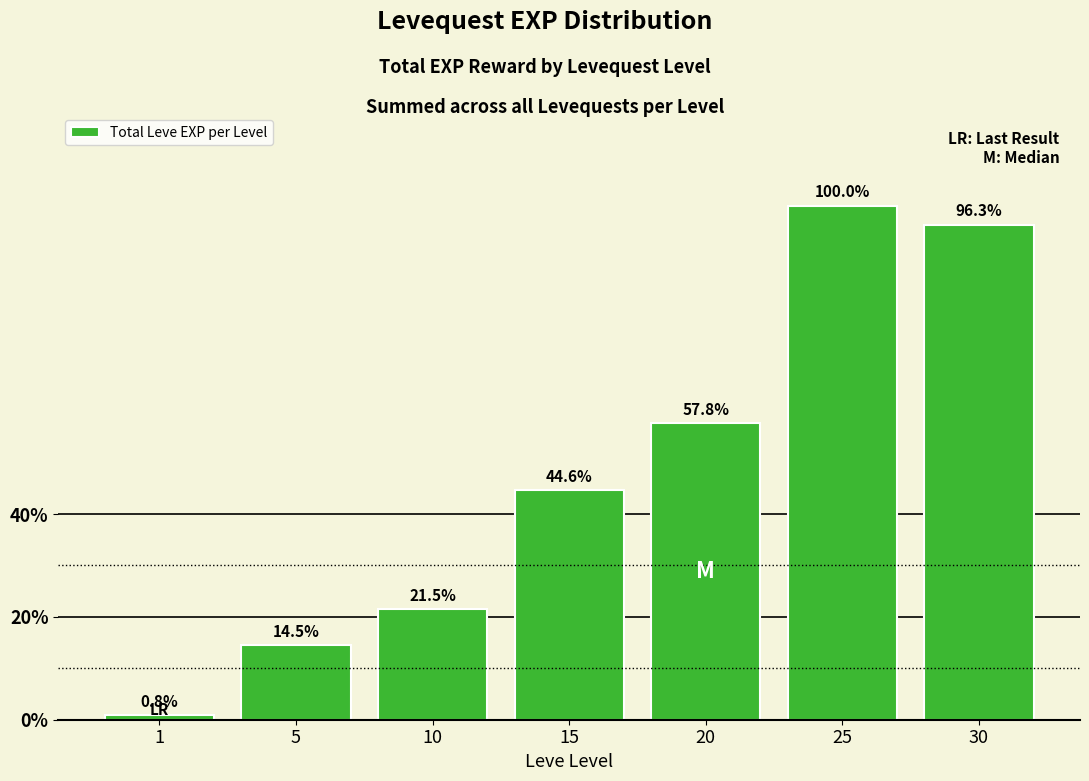

True or false: the data shows 181620 at 25.

True